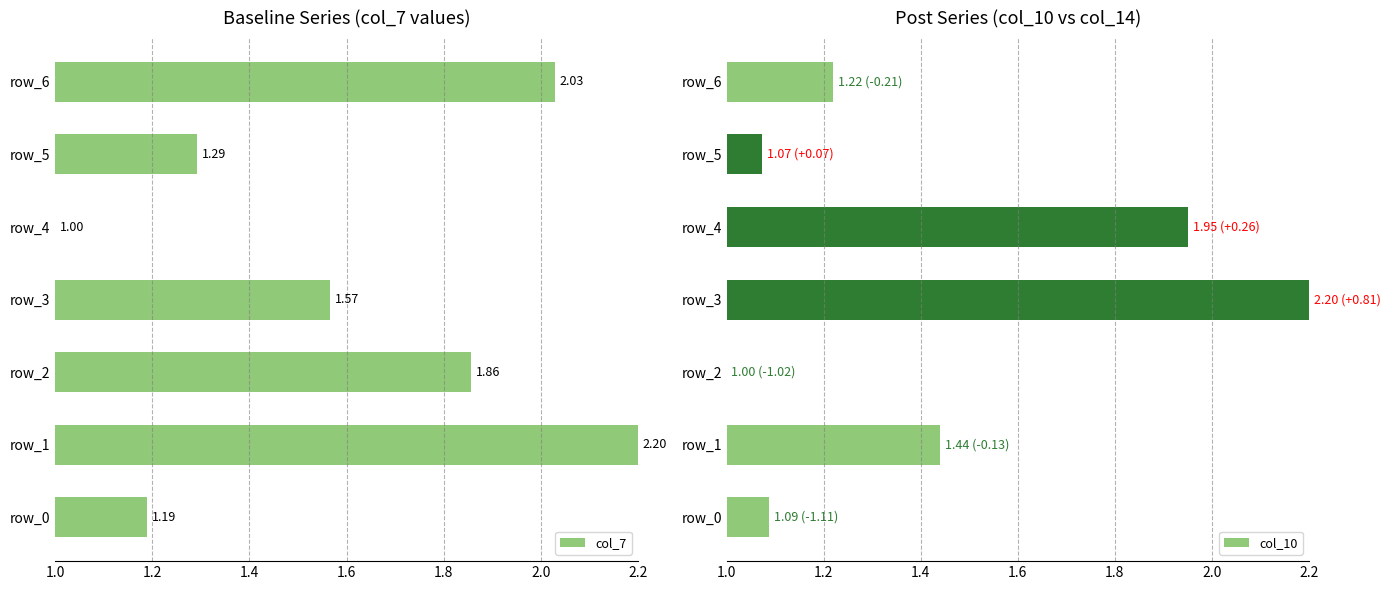

Count the number of categories in the chart.

7